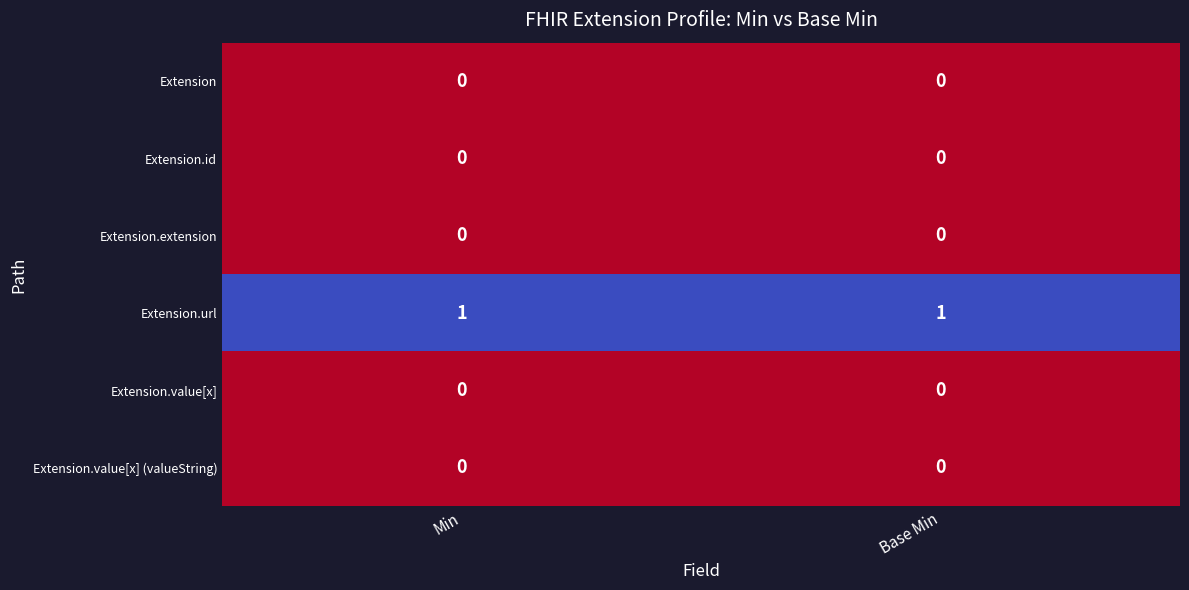

The Extension.value[x] (valueString) series shows 0 at Base Min. True or false?

True